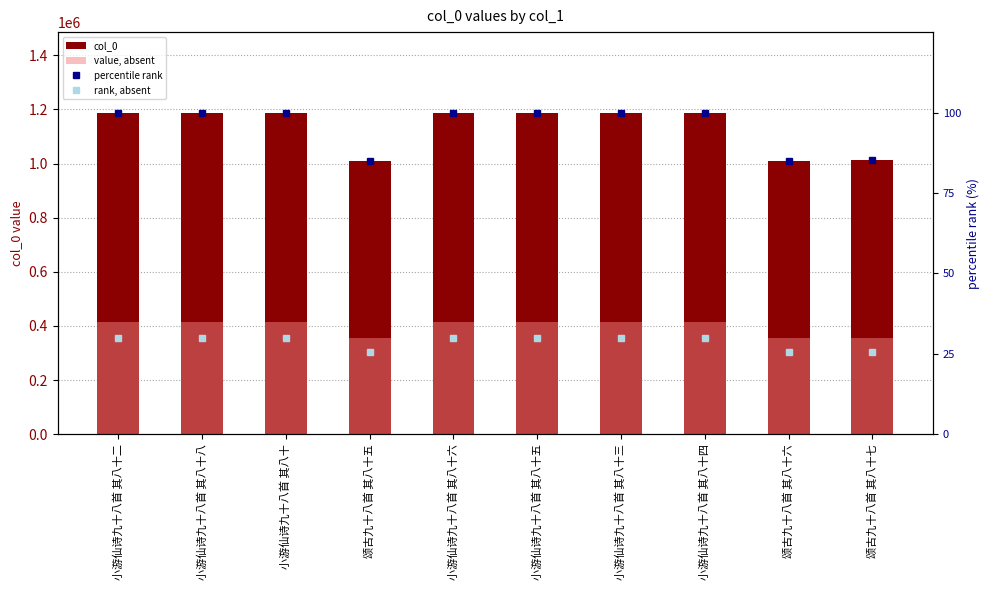

What is the difference between the second highest and second lowest values in the rank, absent series?

4.5